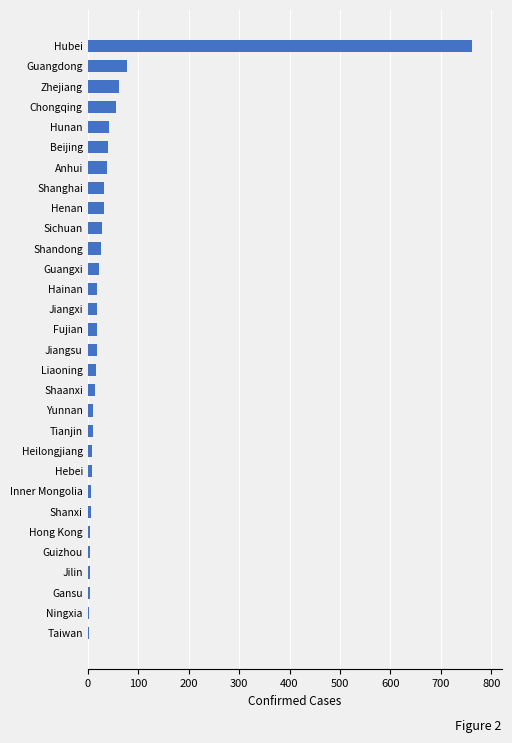

At which category does the chart reach its peak across all series?

Hubei